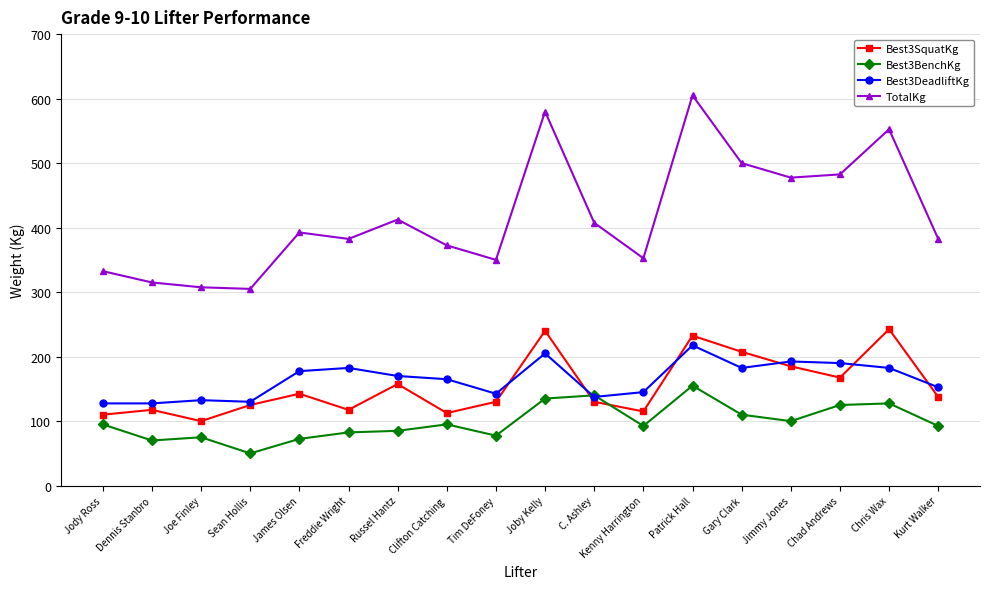

Where does the TotalKg series first go above 392?

James Olsen